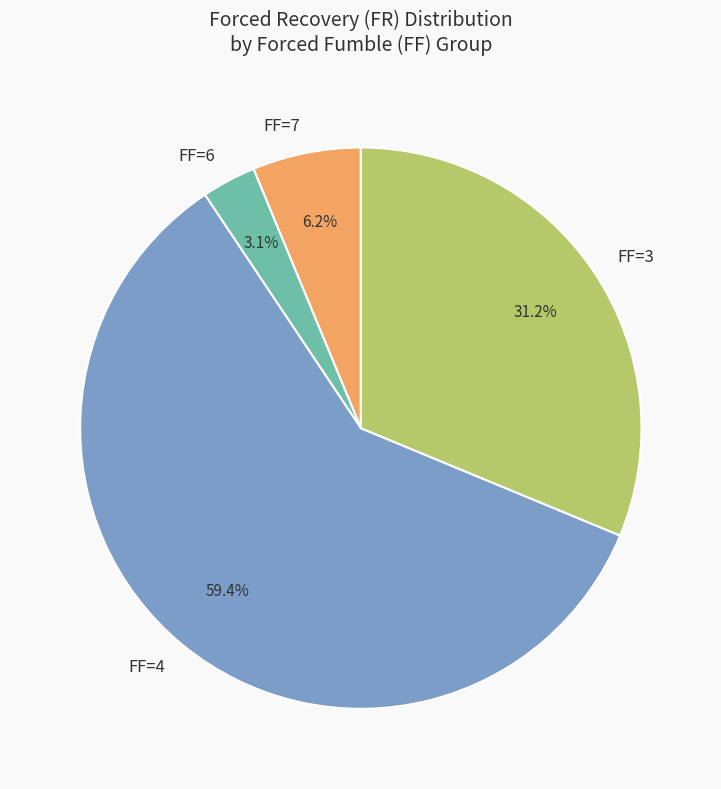

Is the sum of FF=4 and FF=3 greater than half?

Yes